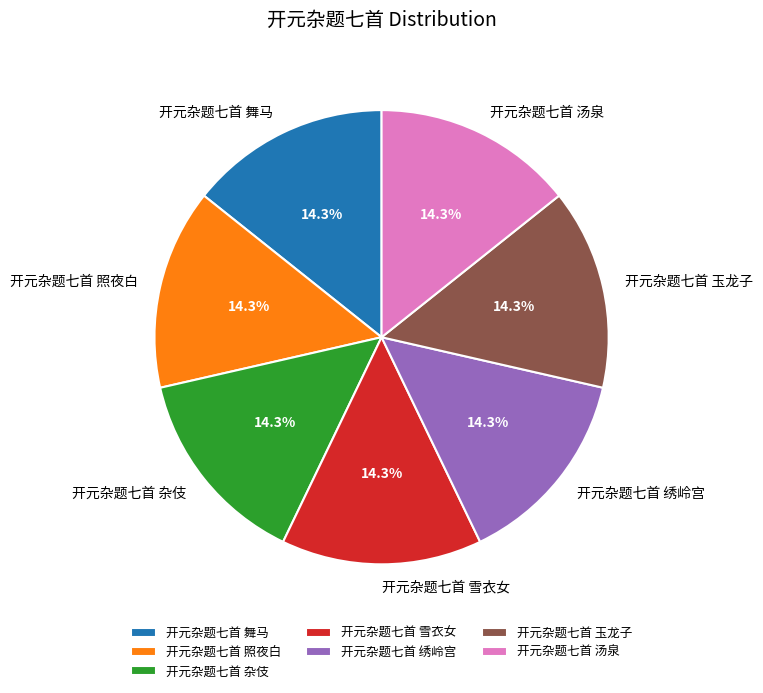

Combined, what portion of the pie is 开元杂题七首 杂伎 and 开元杂题七首 照夜白?

28.6%